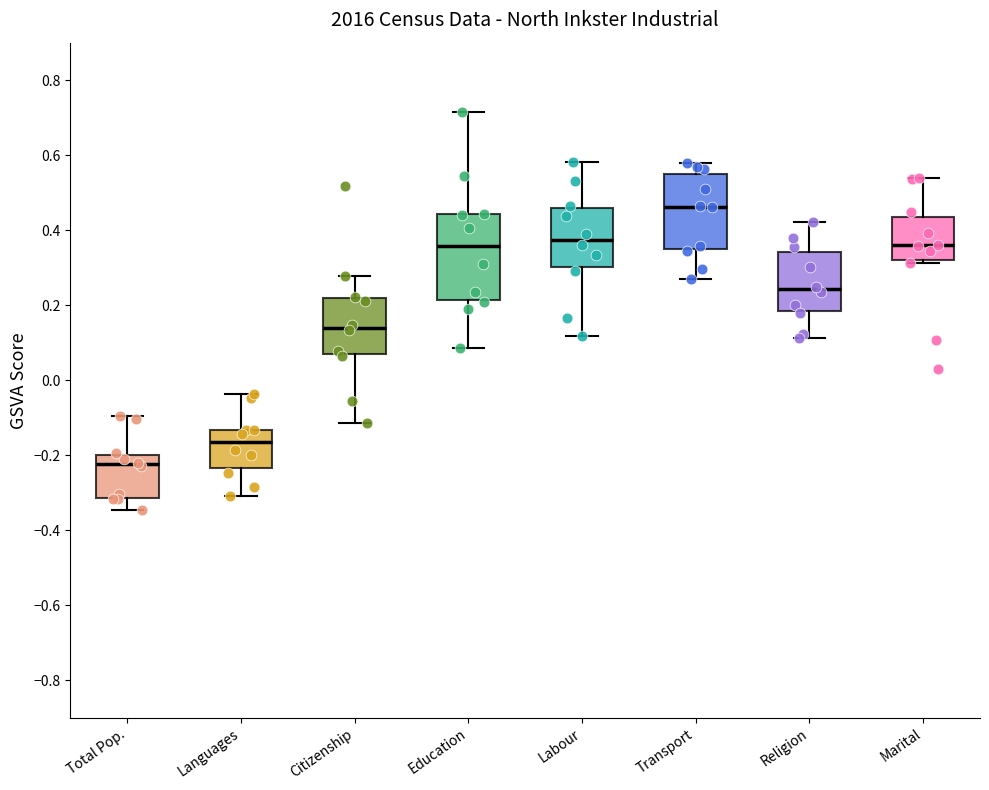

Where is the lower edge of the box for Education on the y-axis? The values are not printed on the chart, so give them approximately, as read against the axis.

0.22